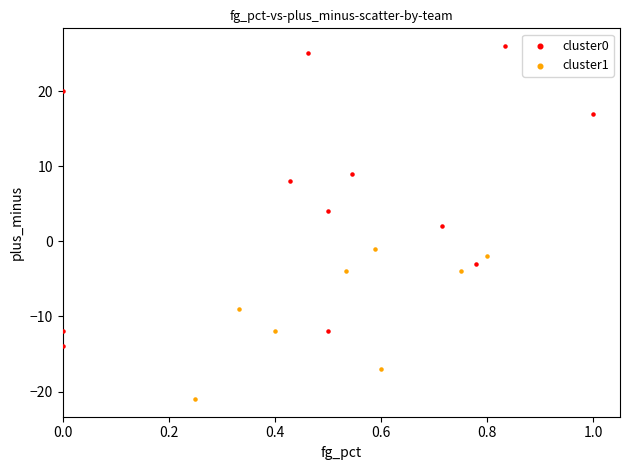

What are all the series names shown in the legend?

cluster0, cluster1